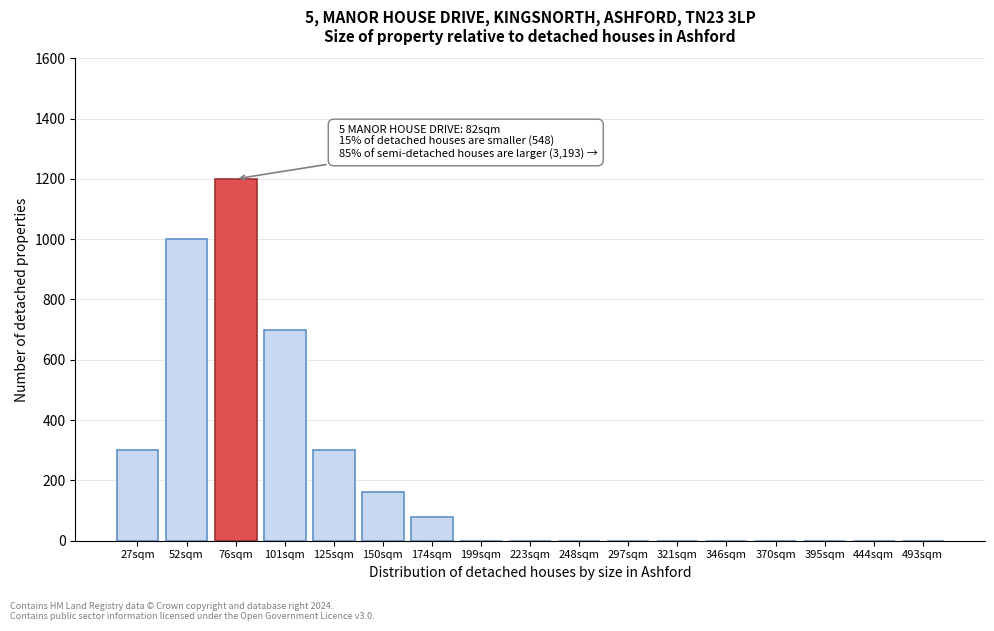

Reading left to right, transcribe all the data shown in this chart.

27sqm=300	52sqm=1000	76sqm=1200	101sqm=700	125sqm=300	150sqm=160	174sqm=80	199sqm=0	223sqm=0	248sqm=0	297sqm=0	321sqm=0	346sqm=0	370sqm=0	395sqm=0	444sqm=0	493sqm=0